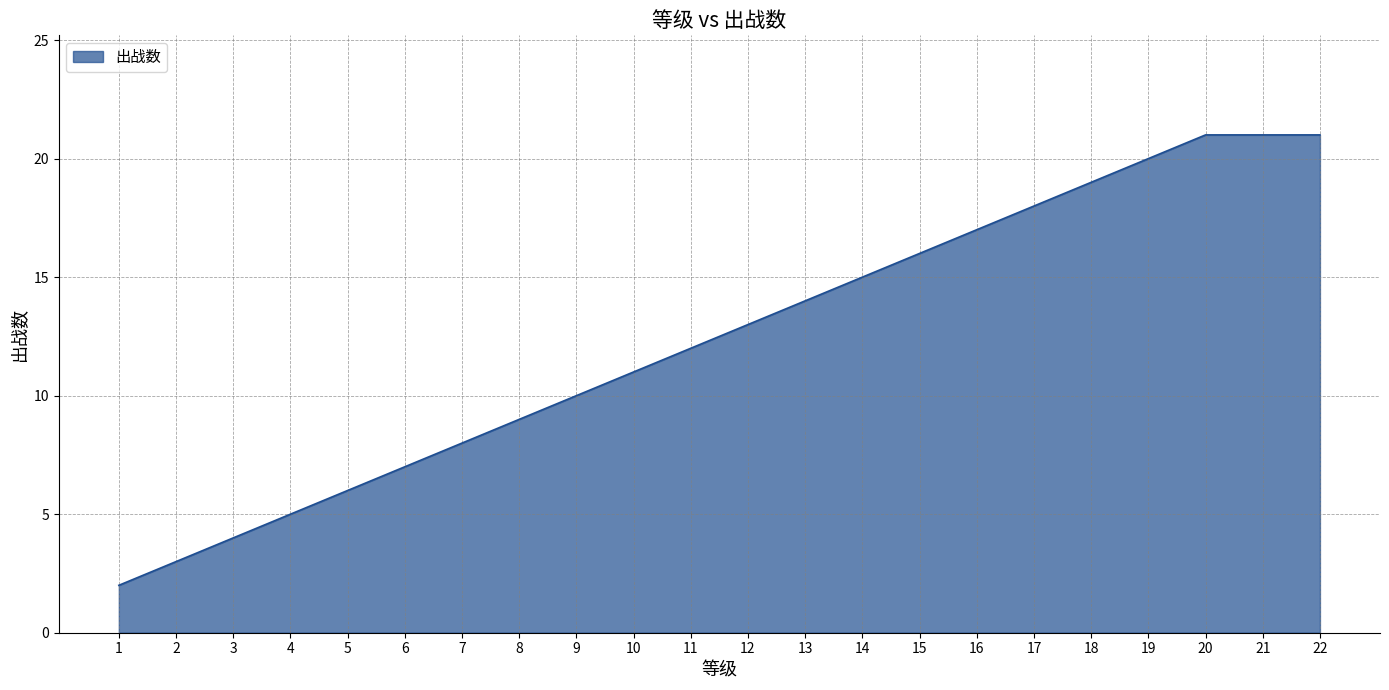

True or false: the data shows 5 at 2.

False